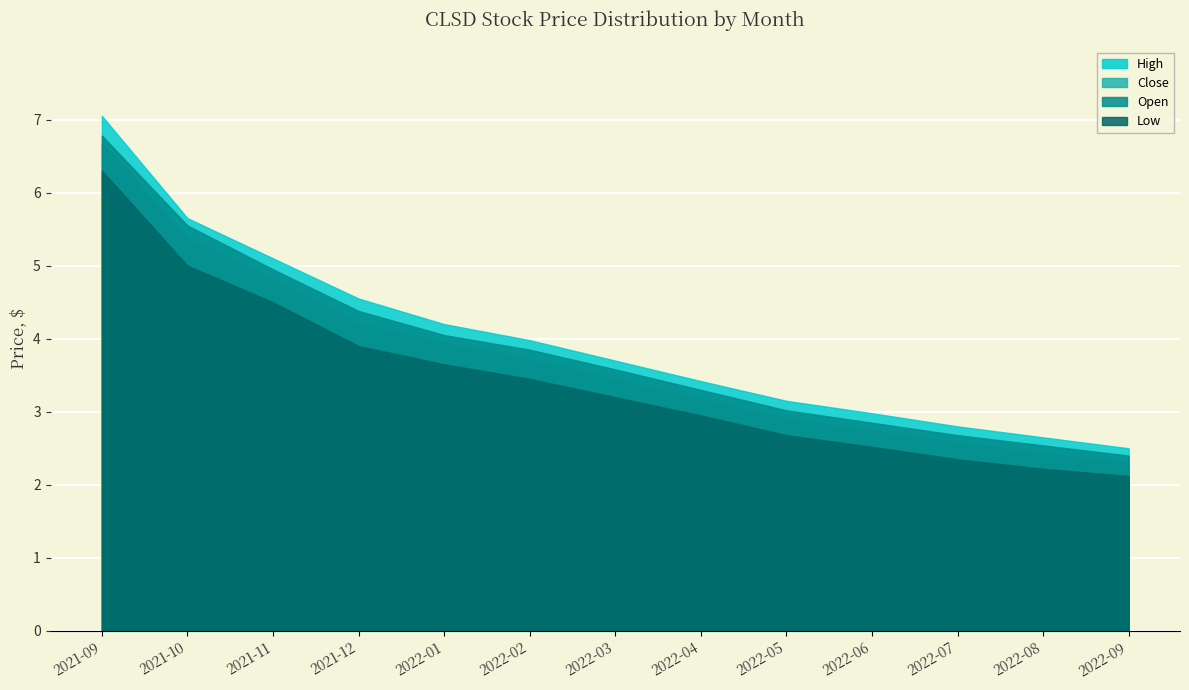

Where does the Open series first go above 3?

2021-09